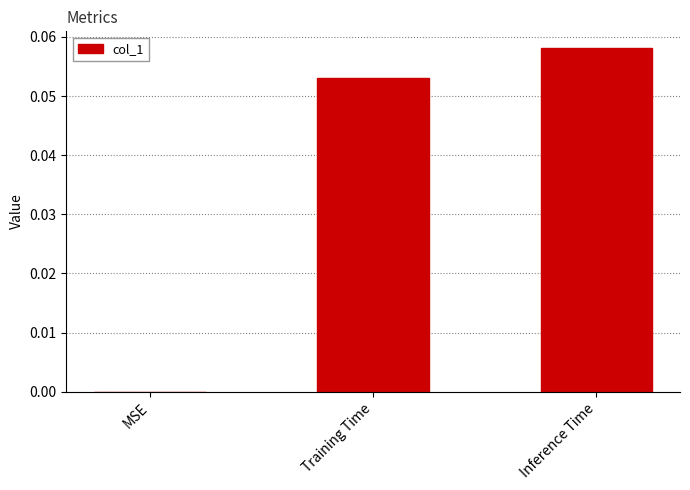

At which category does the chart reach its peak across all series?

Inference Time